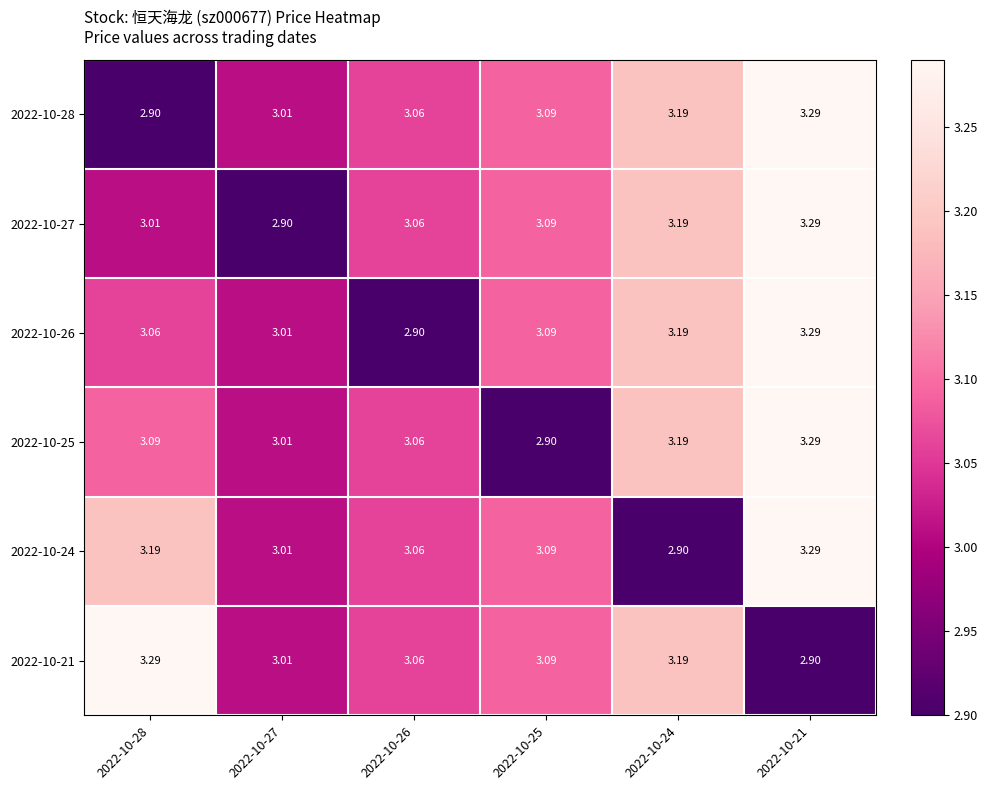

Is the value of 2022-10-21 at 2022-10-24 greater than the value of 2022-10-27 at 2022-10-25?

Yes